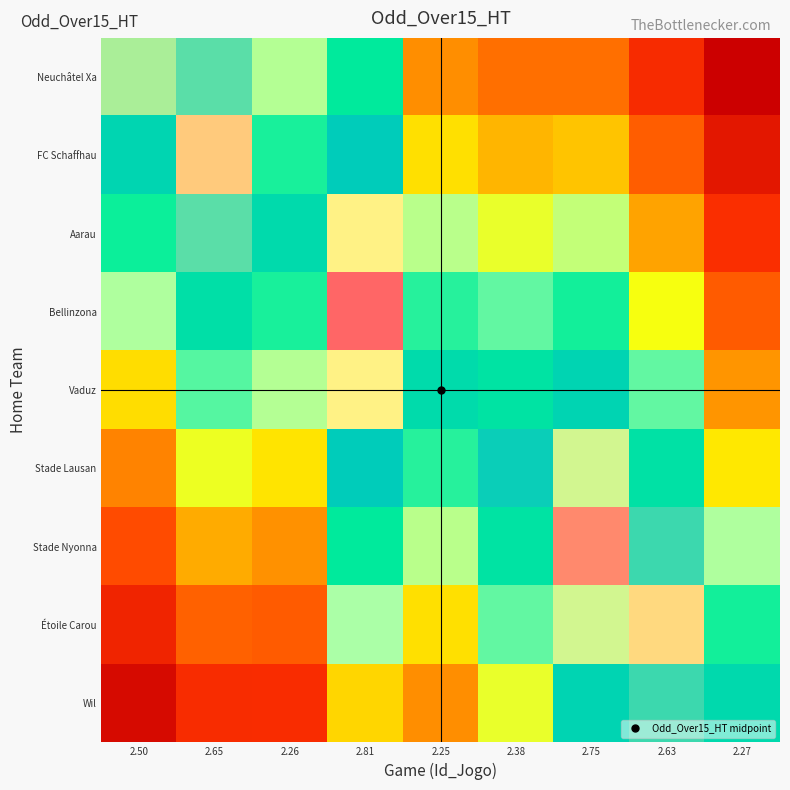

Which series has the widest spread of values?

Neuchâtel Xa